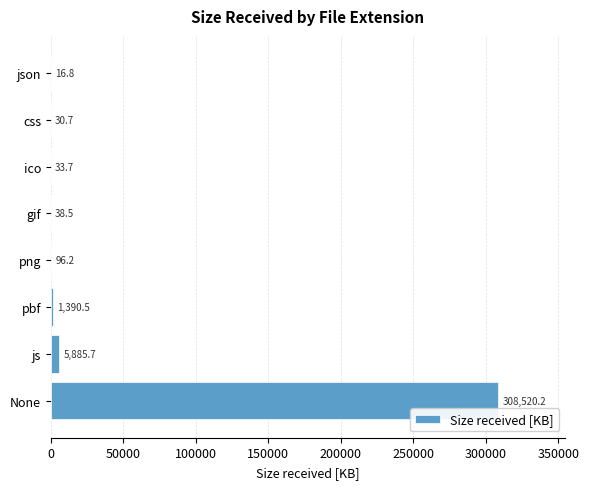

At which category does the chart reach its peak across all series?

None